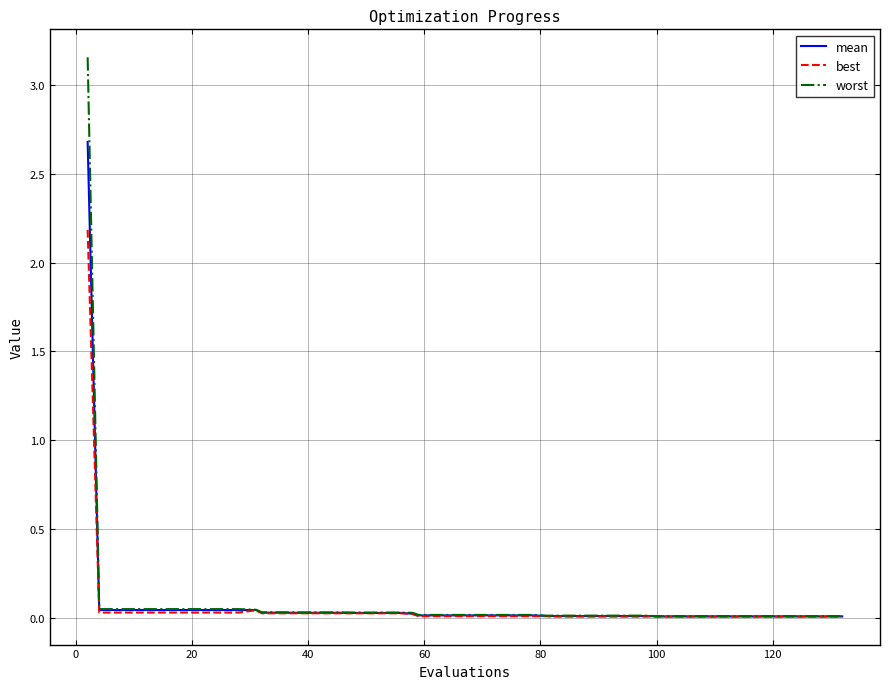

What is the highest value of the mean series?

2.7